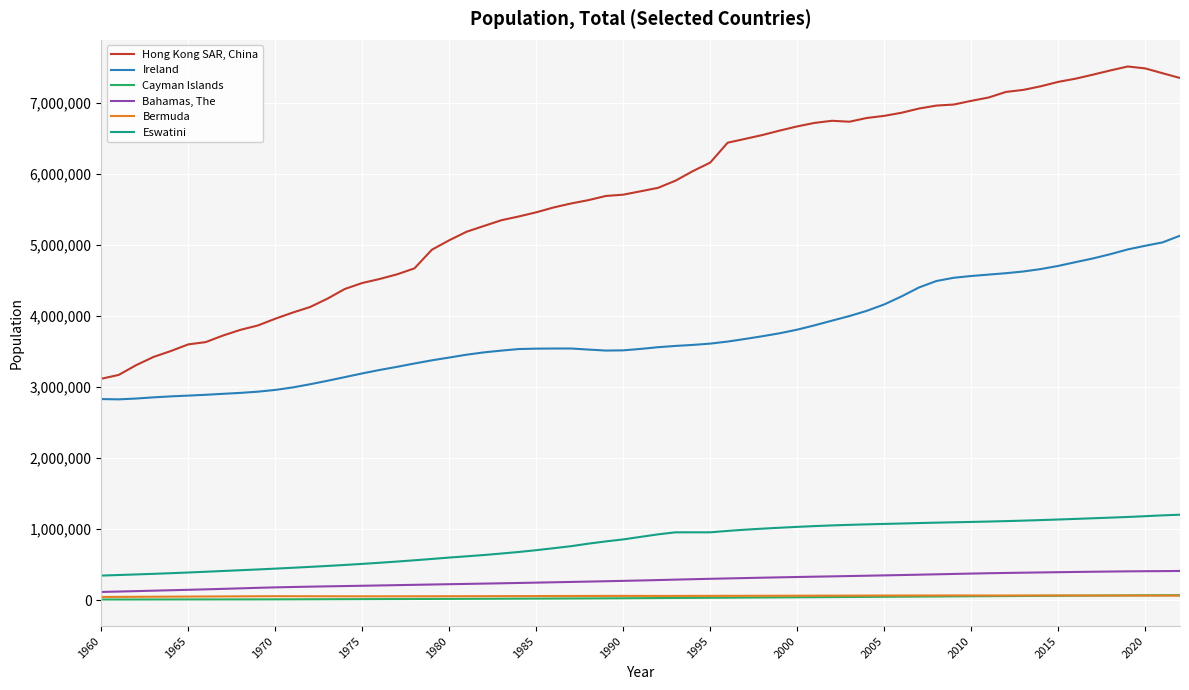

What is the highest value of the Hong Kong SAR, China series?

7507900